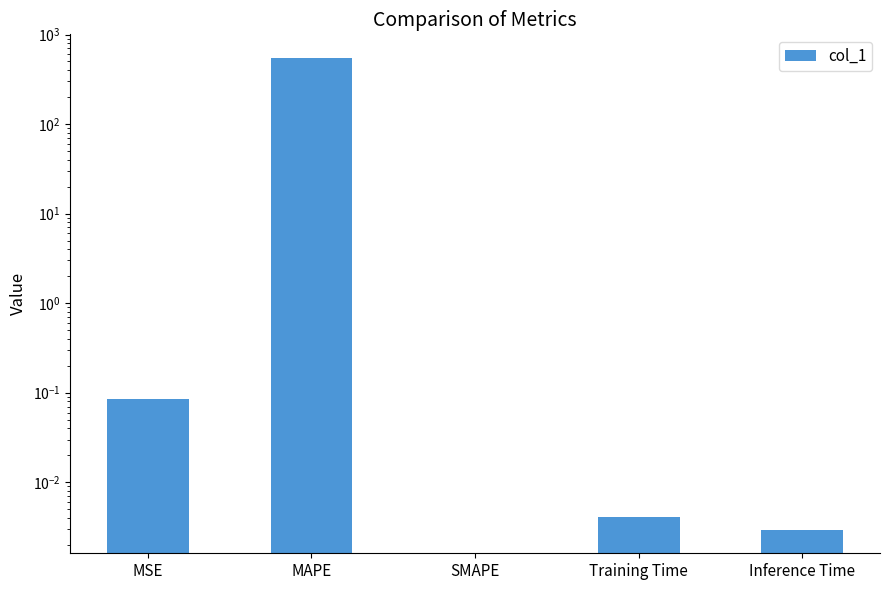

Rank the categories by value from lowest to highest.

SMAPE, Inference Time, Training Time, MSE, MAPE